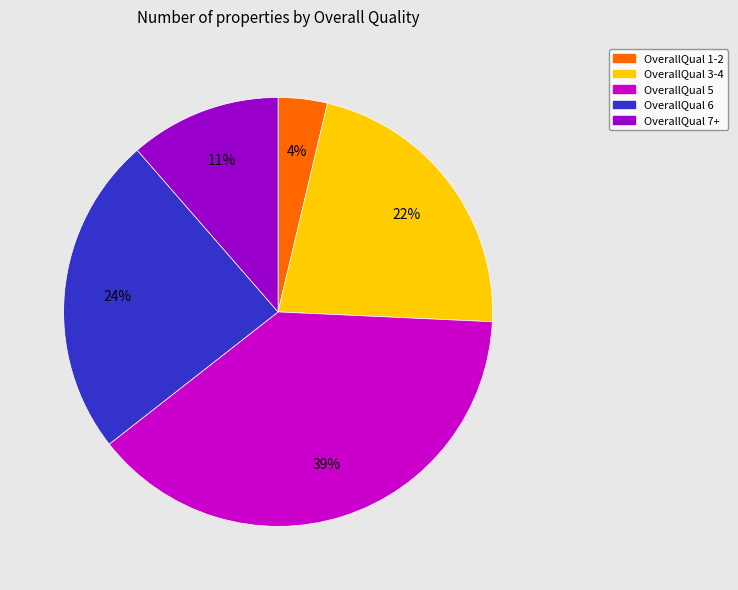

What is the ratio of the value at OverallQual 6 to the value at OverallQual 3-4?

1.1